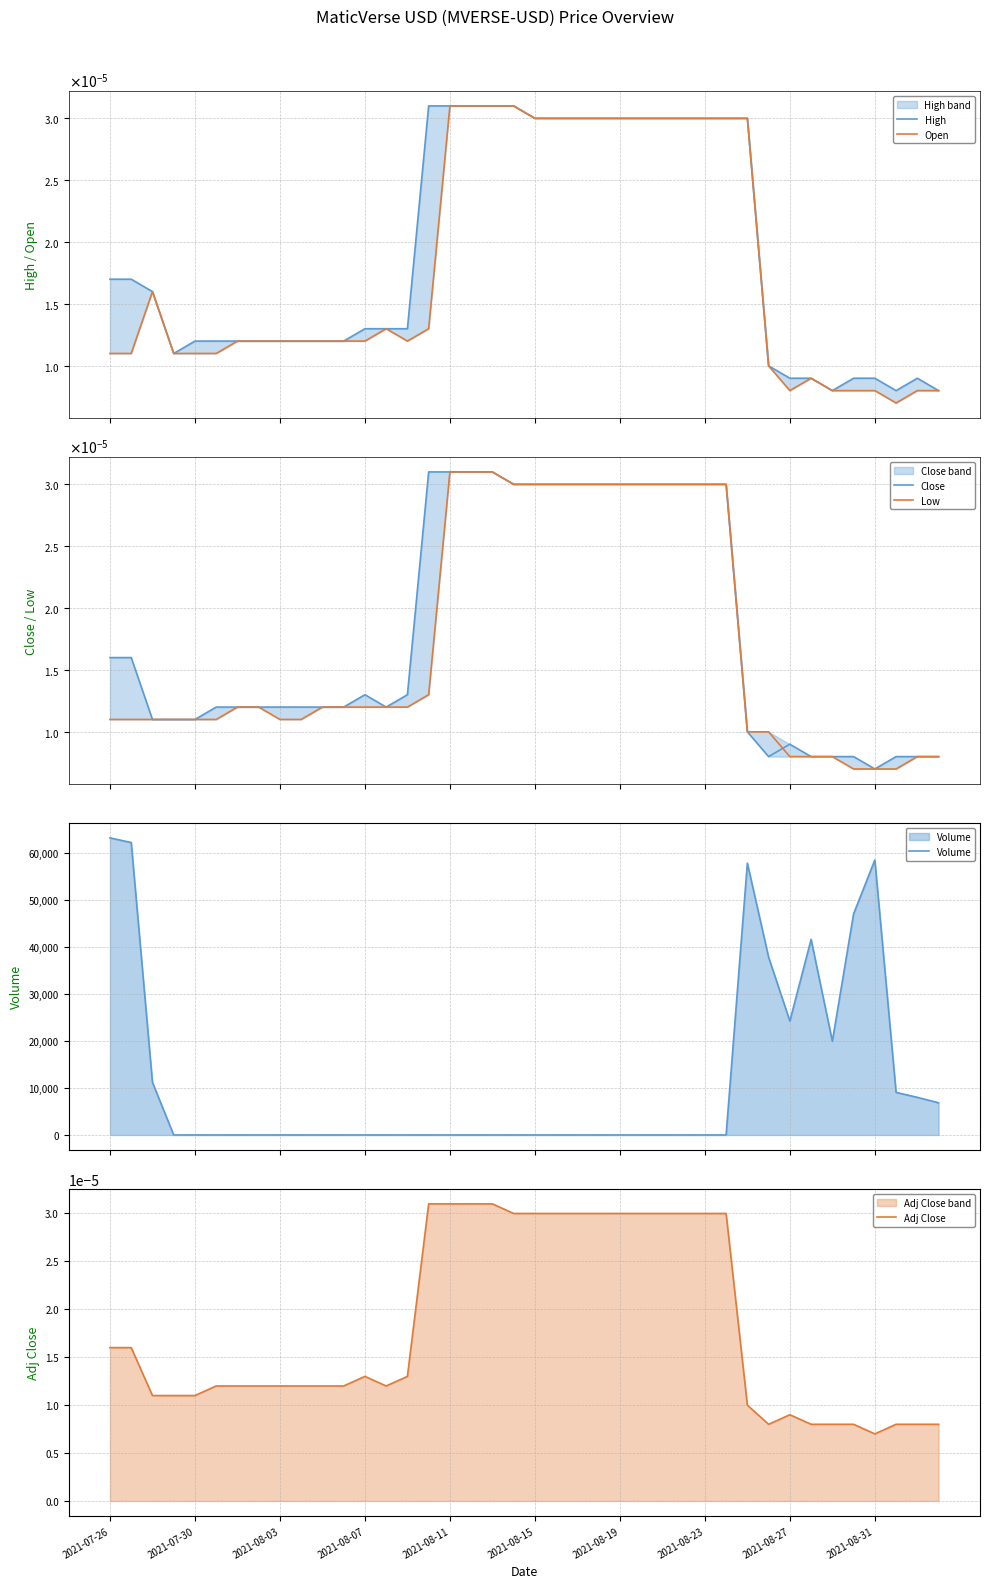

Where is Adj Close nearest to the value 0?

2021-08-31